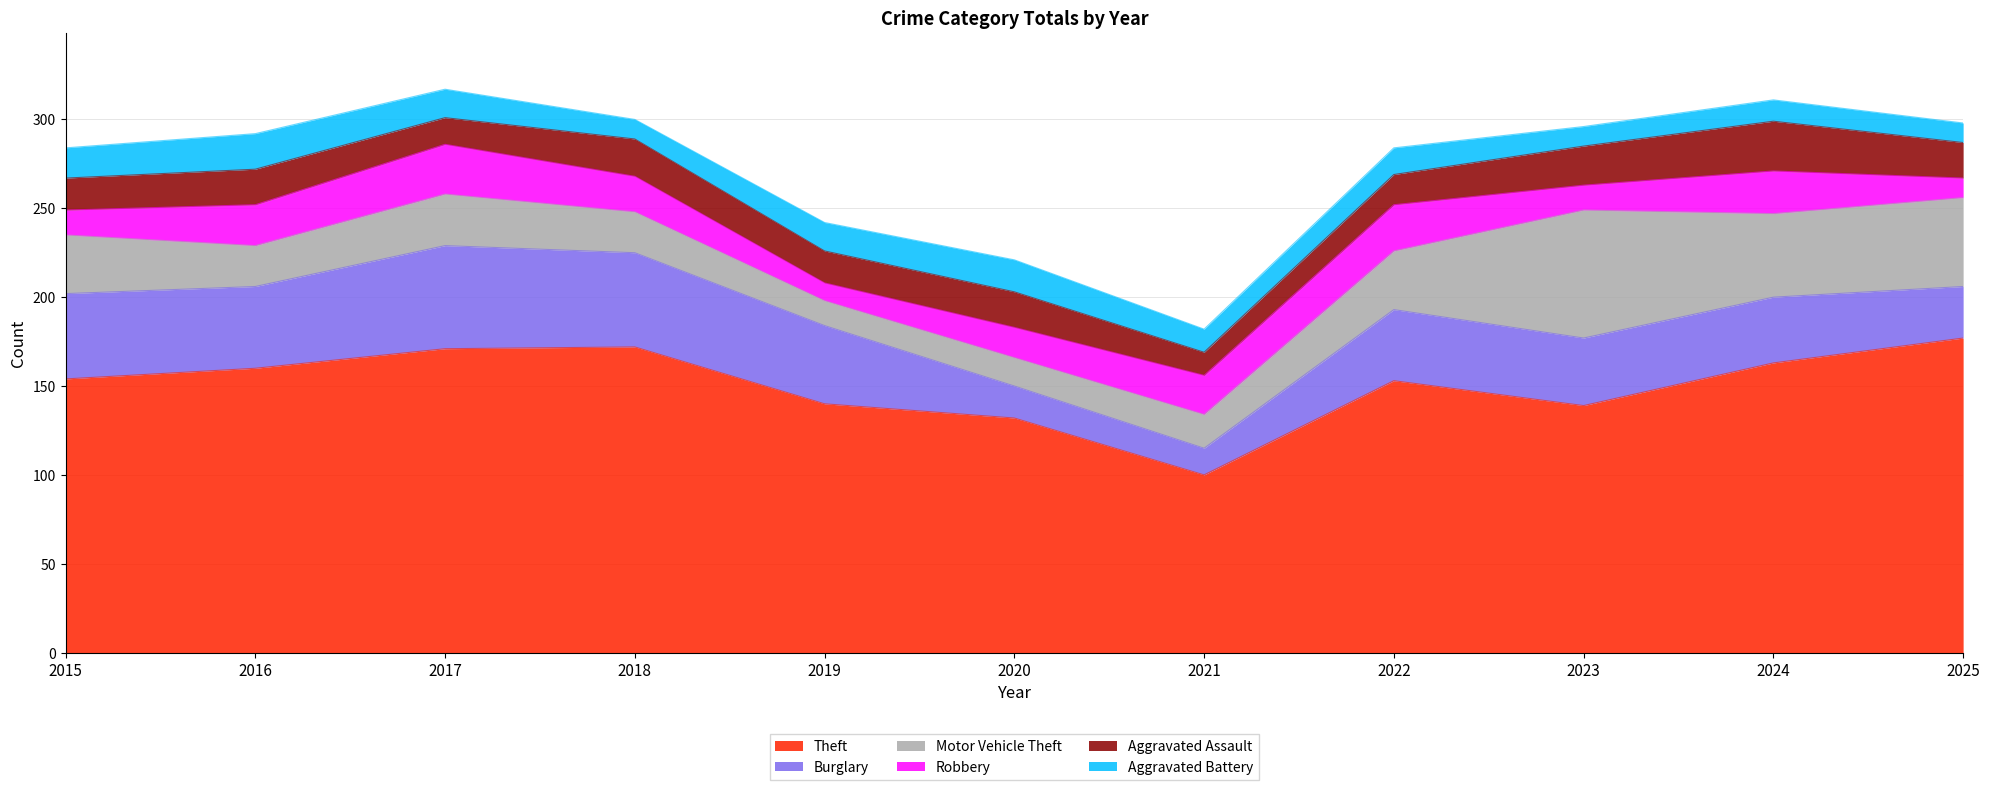

What is the difference between the maximum and minimum values in the Aggravated Battery series?

9